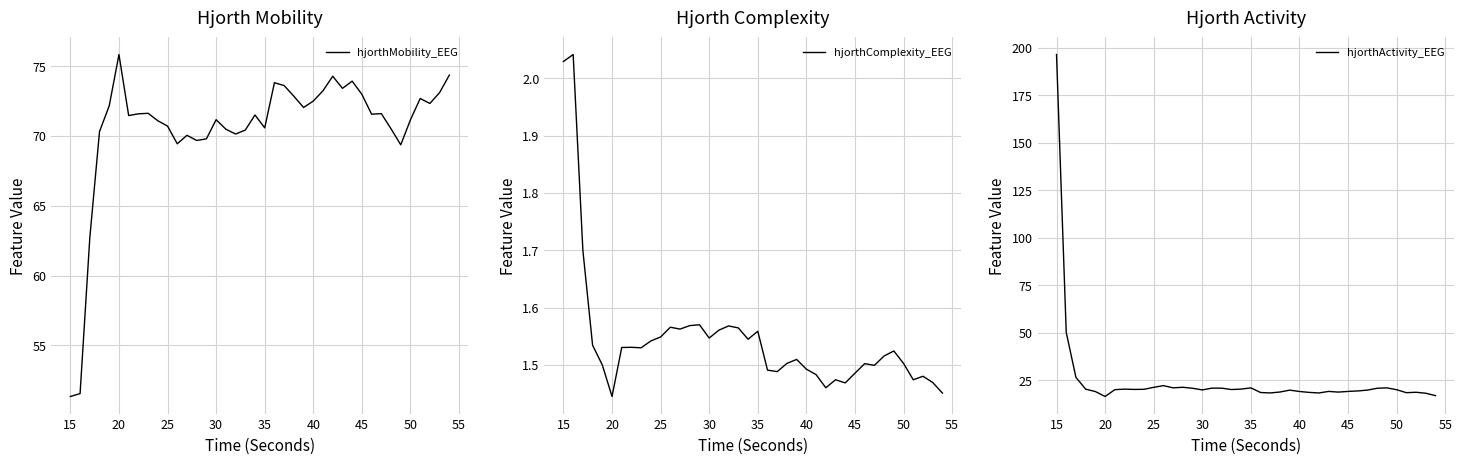

Is this an area chart (filled region under the line)?

No